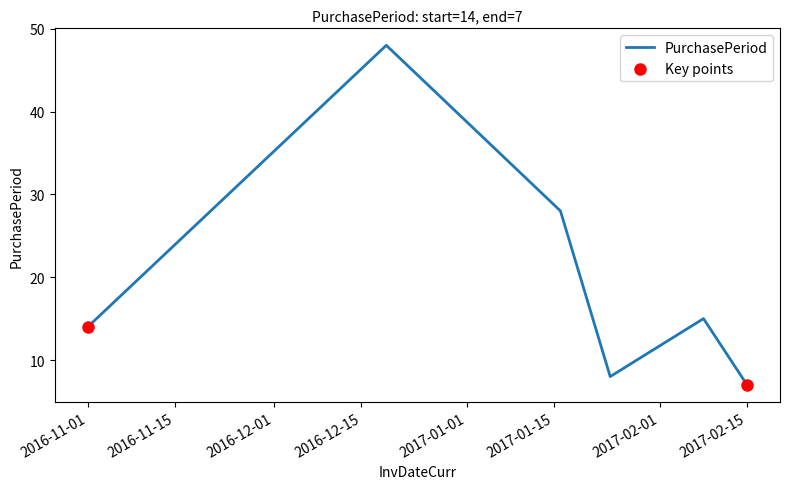

What is the smallest value displayed?

7